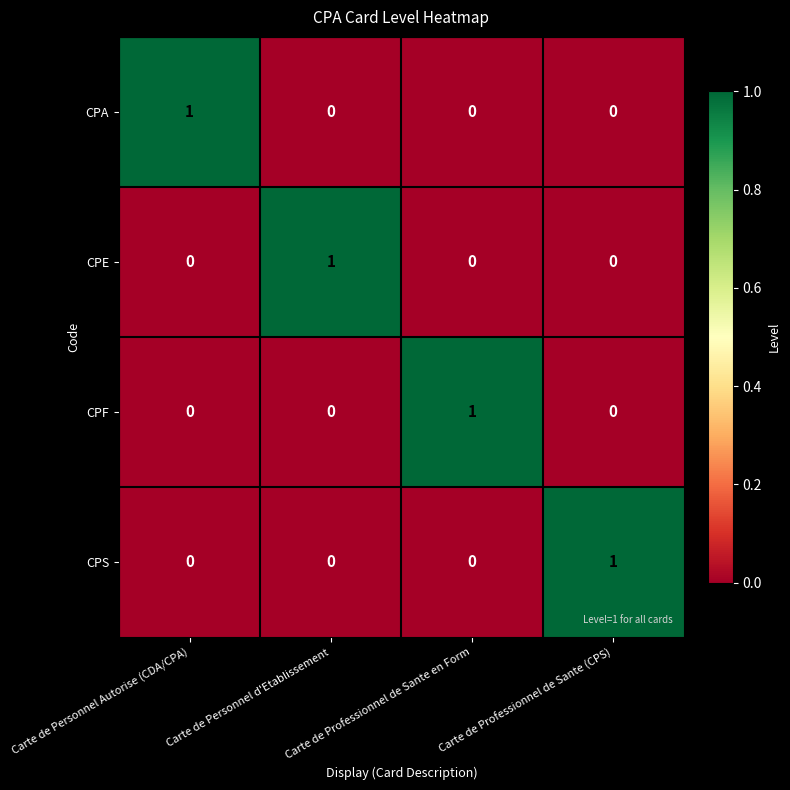

How many CPE values are between 0 and 1?

4